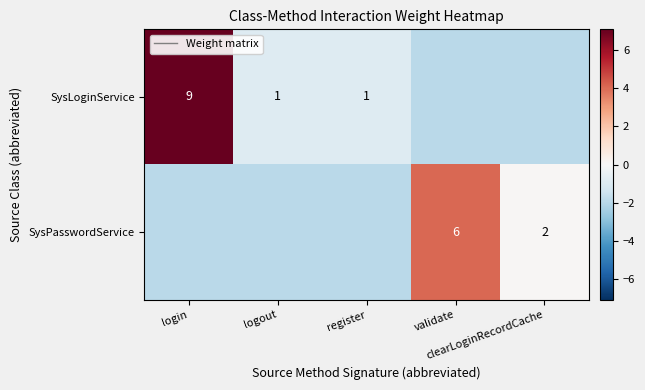

How many categories are shown in the chart?

5